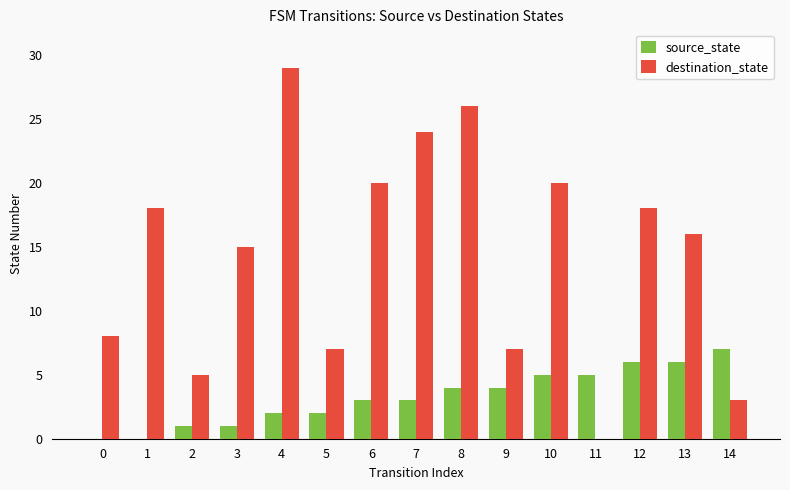

Count the number of data series in this chart.

2